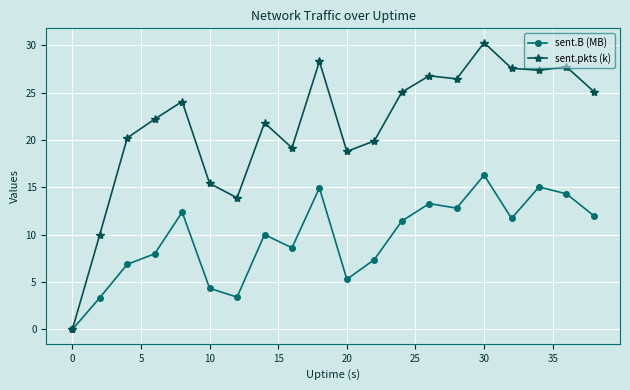

Rank the series by their maximum value, from lowest to highest.

sent.B (MB), sent.pkts (k)